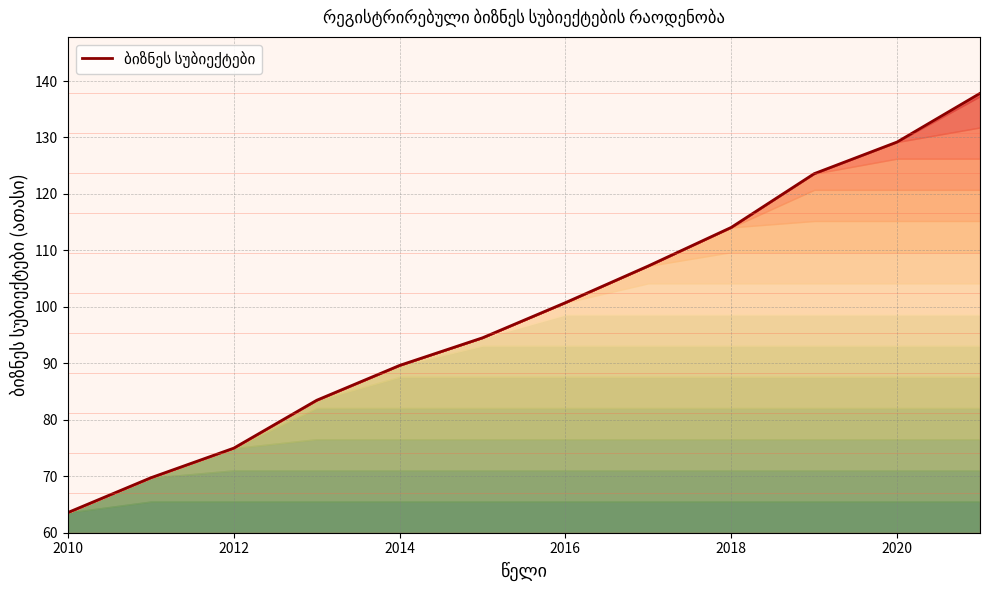

What is the minimum value shown in the chart?

63.6